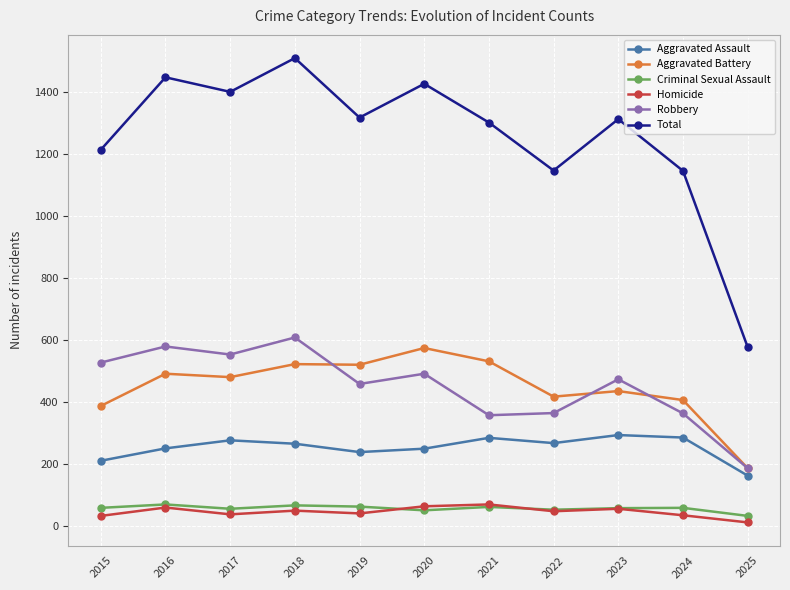

Which category has the lowest value in the Aggravated Assault series?

2025